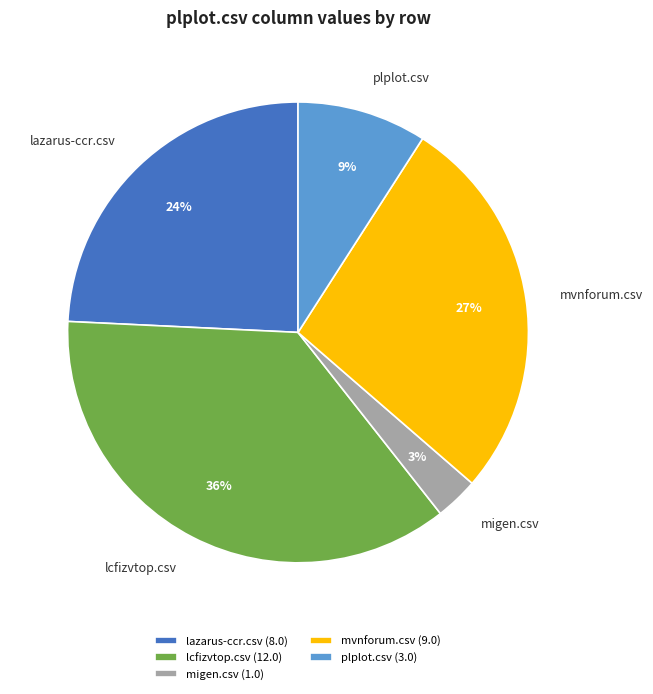

To the nearest percent, what percentage of the pie is lazarus-ccr.csv?

24%